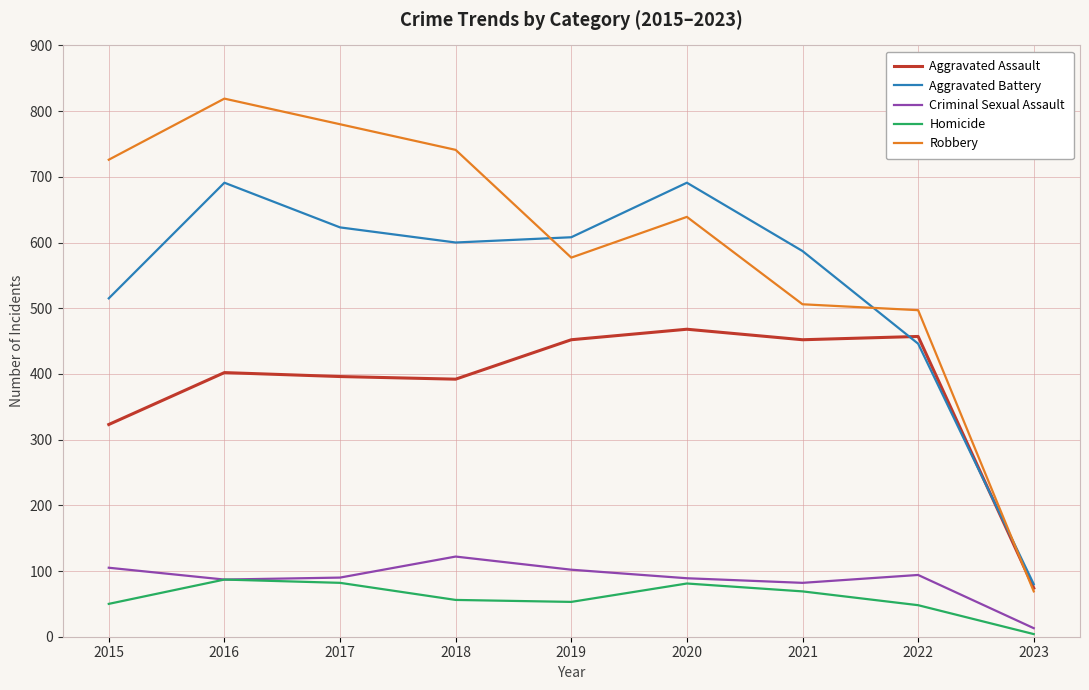

Which series has the largest total across all categories?

Robbery